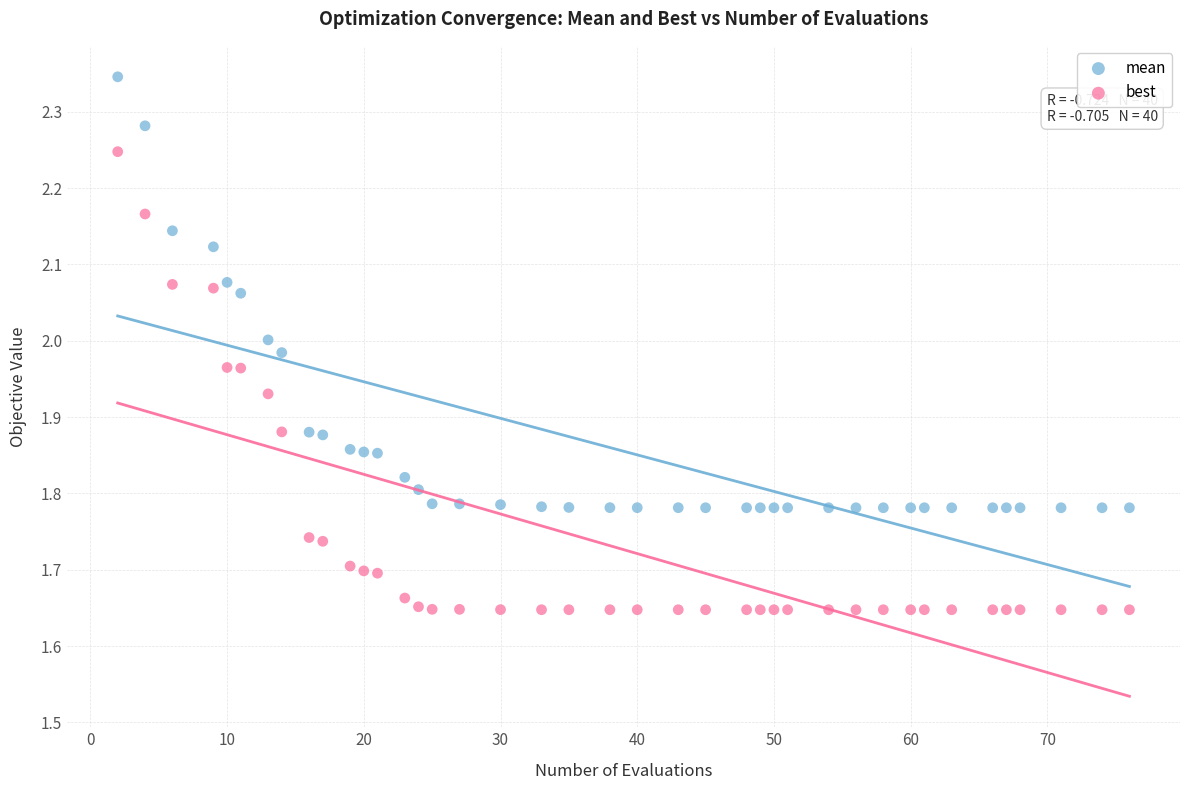

Which series reaches the minimum Y coordinate?

best